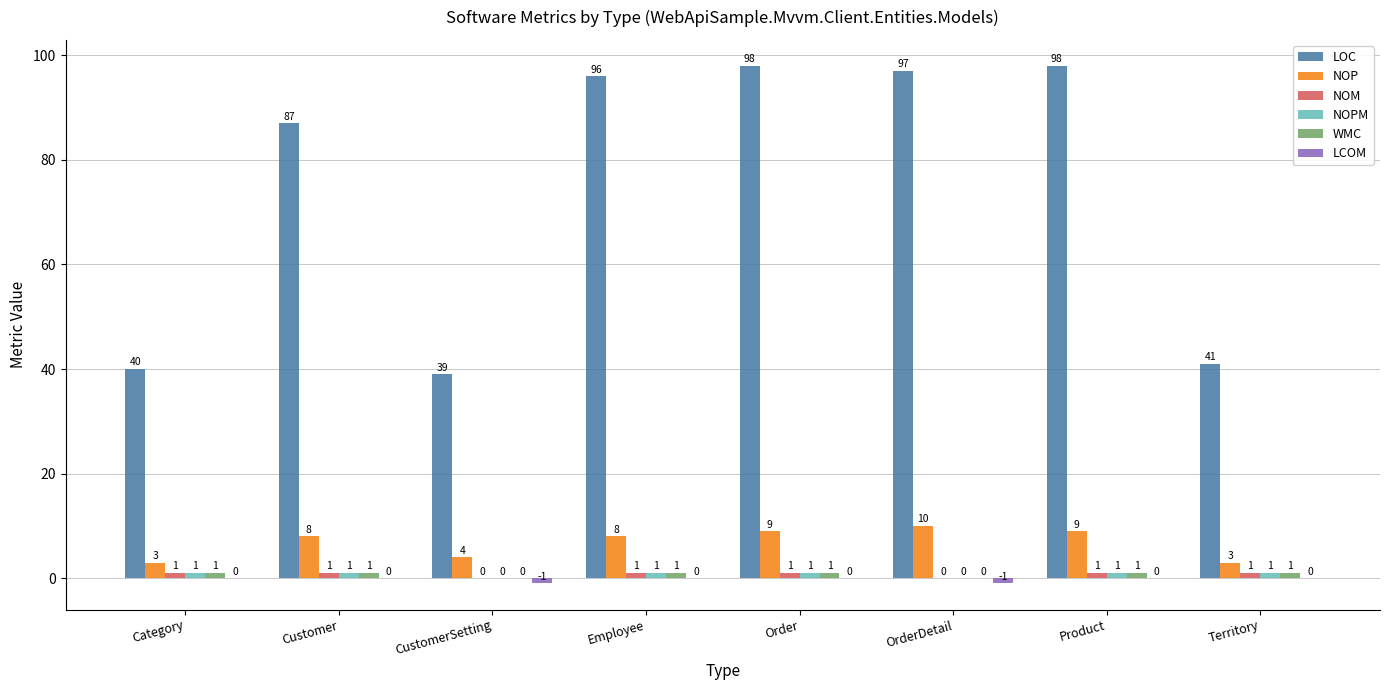

What is the sum of the NOP values at Employee and Category?

11